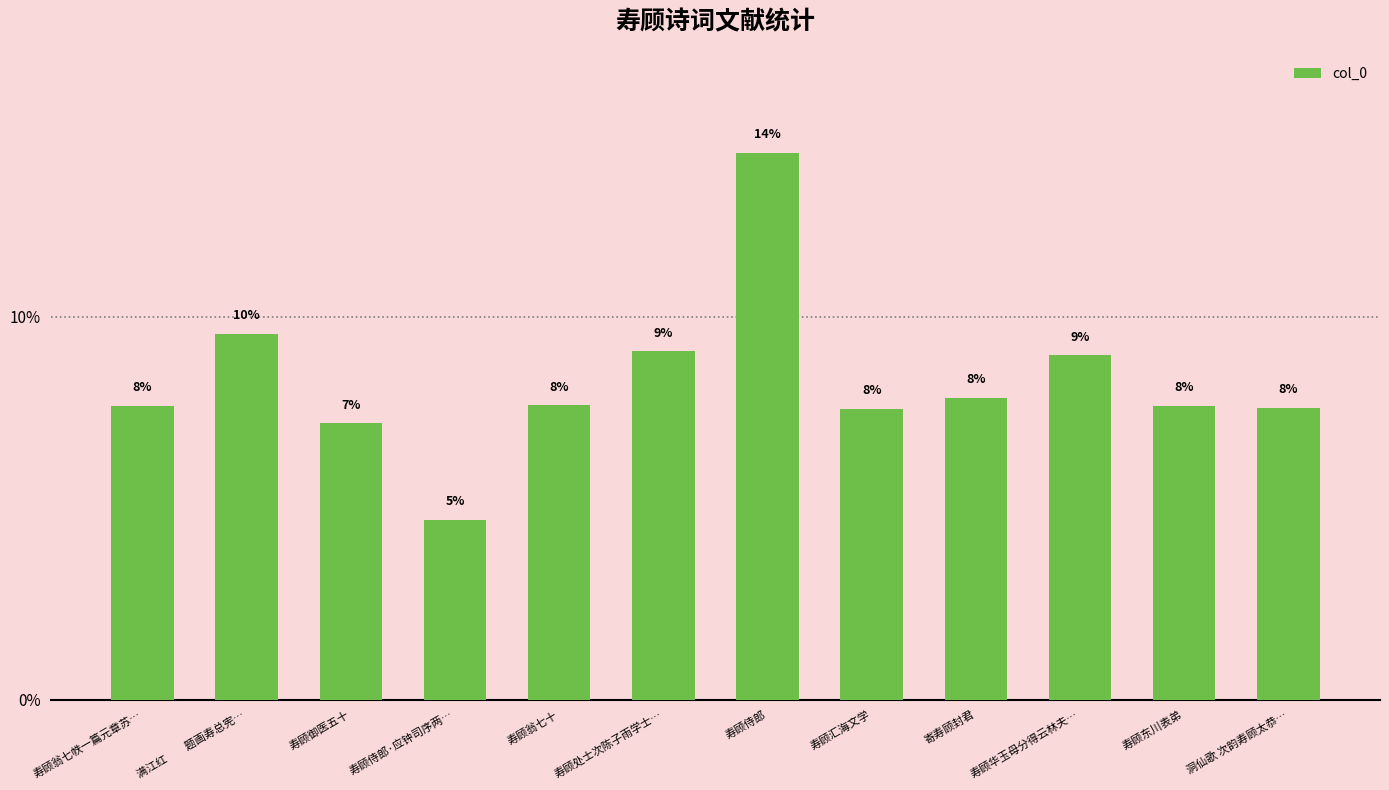

The chart shows a value of 5.1 at 寄寿顾封君. True or false?

False